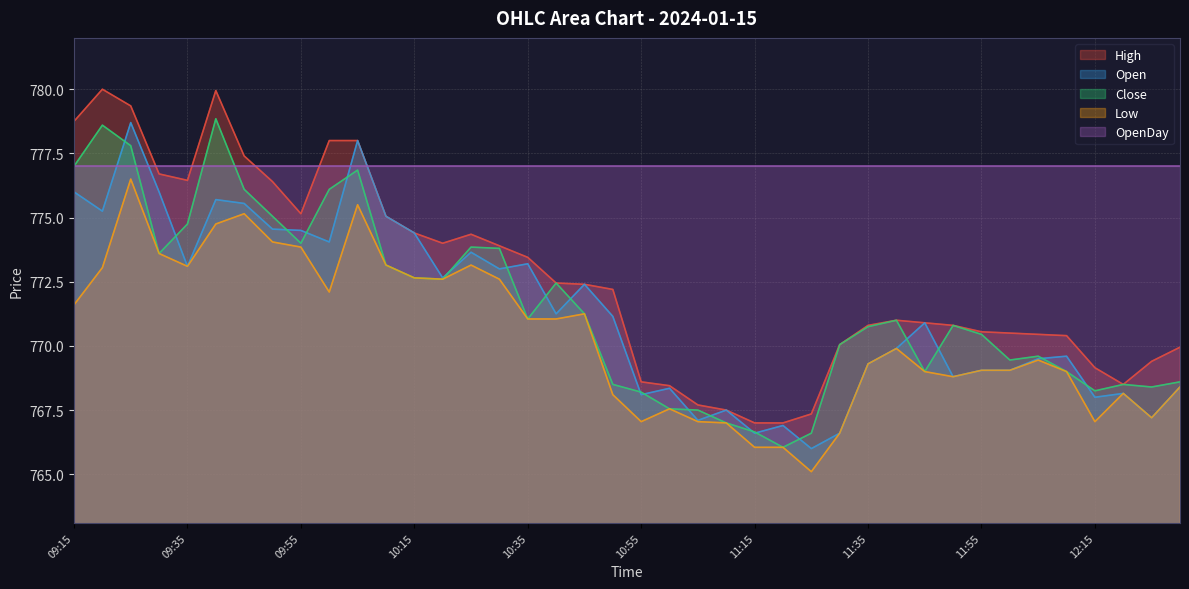

How many lines are shown in the chart?

5